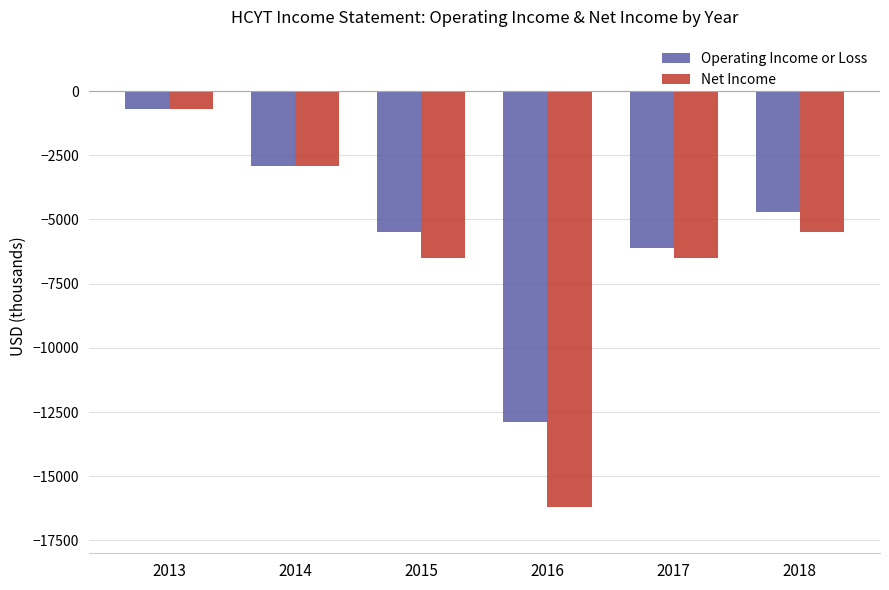

What is the difference between the highest and lowest values at 2017?

400